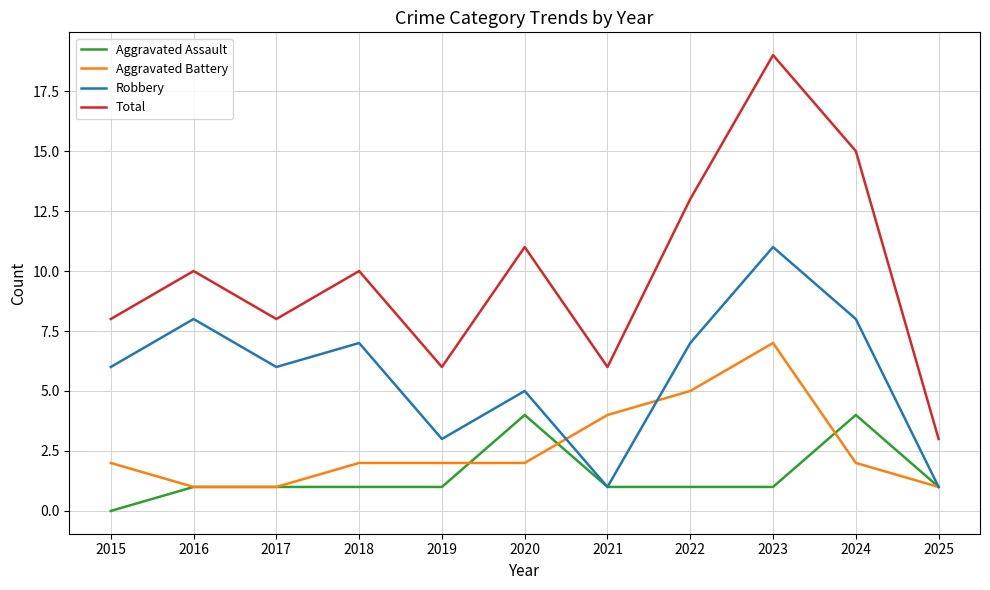

Read the Total value at 2023.

19